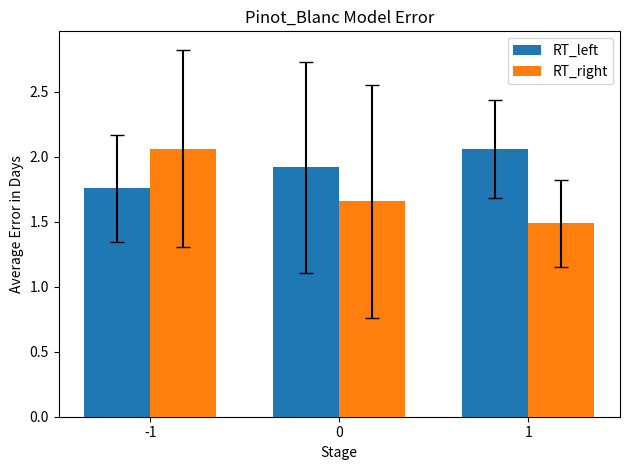

The RT_left series shows 1.9 at 0. True or false?

True